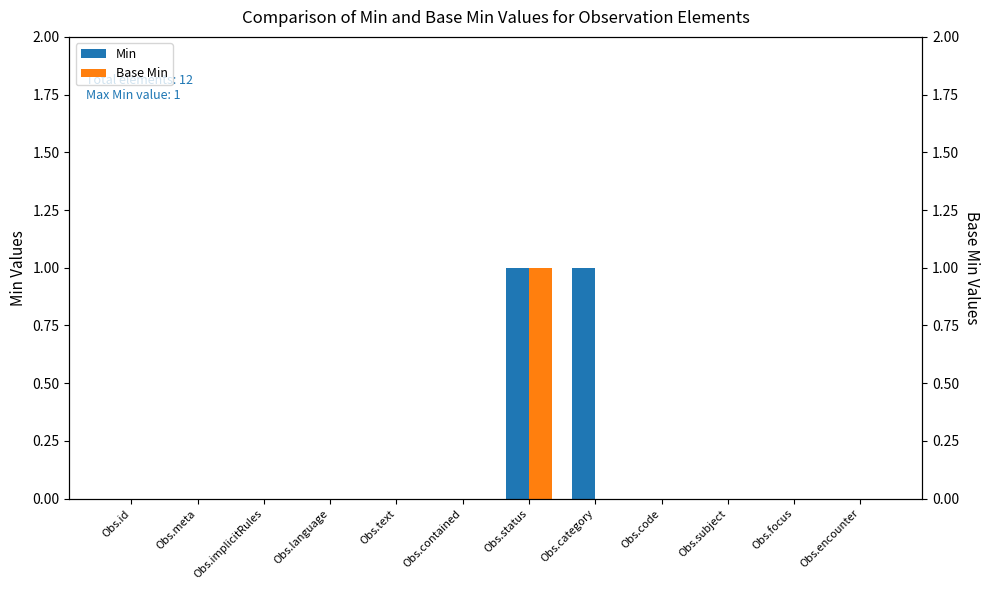

Is it true that Min equals 1 at Obs.id?

False